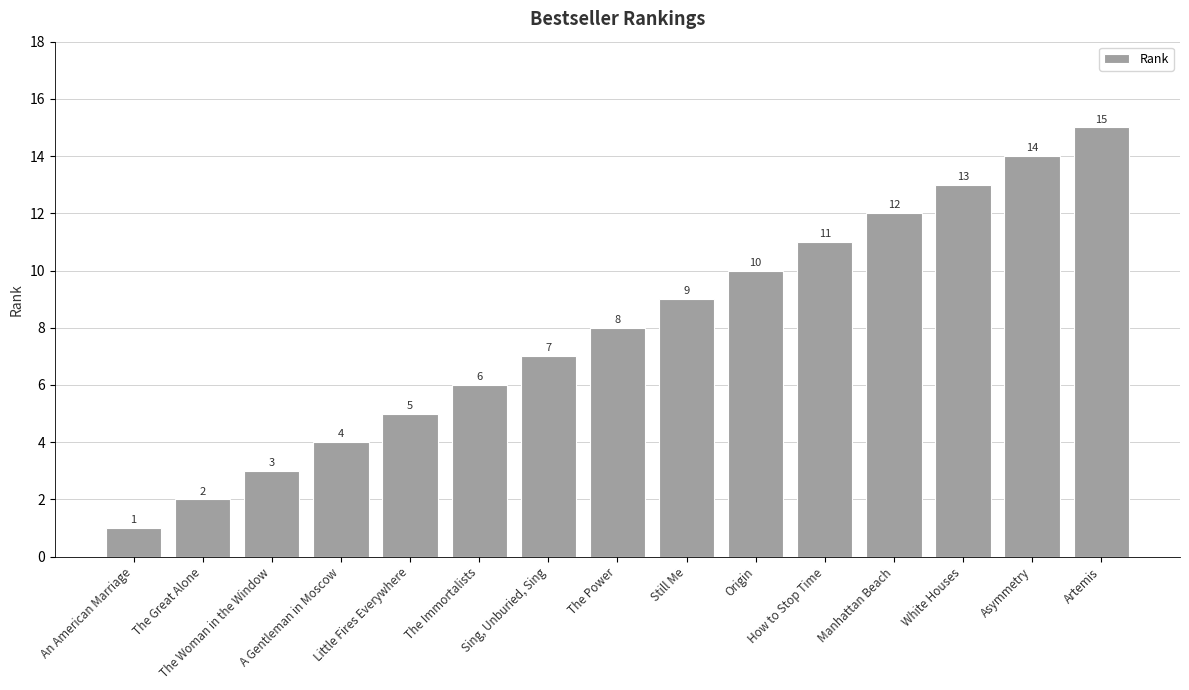

What is the greatest value displayed?

15